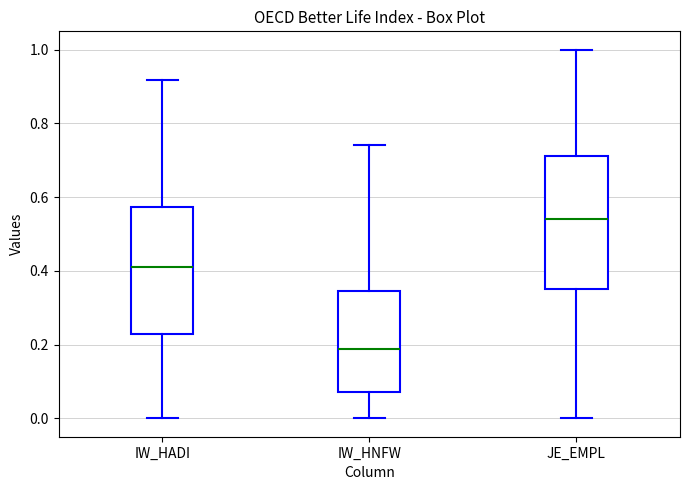

Which box's median line is the lowest?

IW_HNFW